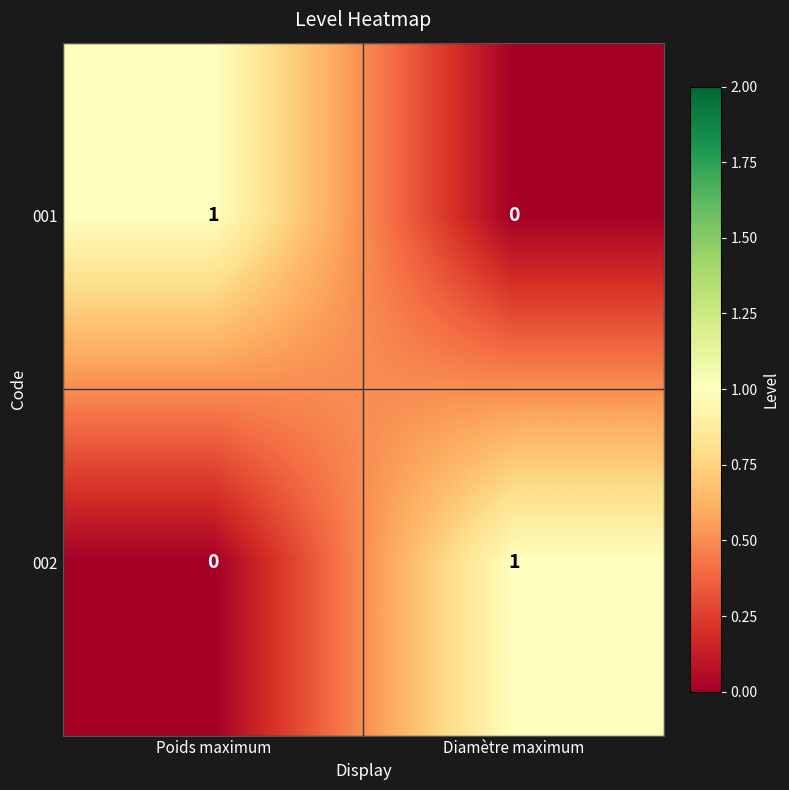

Reading right to left, list all the values displayed in this chart.

001: Diamètre maximum=0	Poids maximum=1
002: Diamètre maximum=1	Poids maximum=0